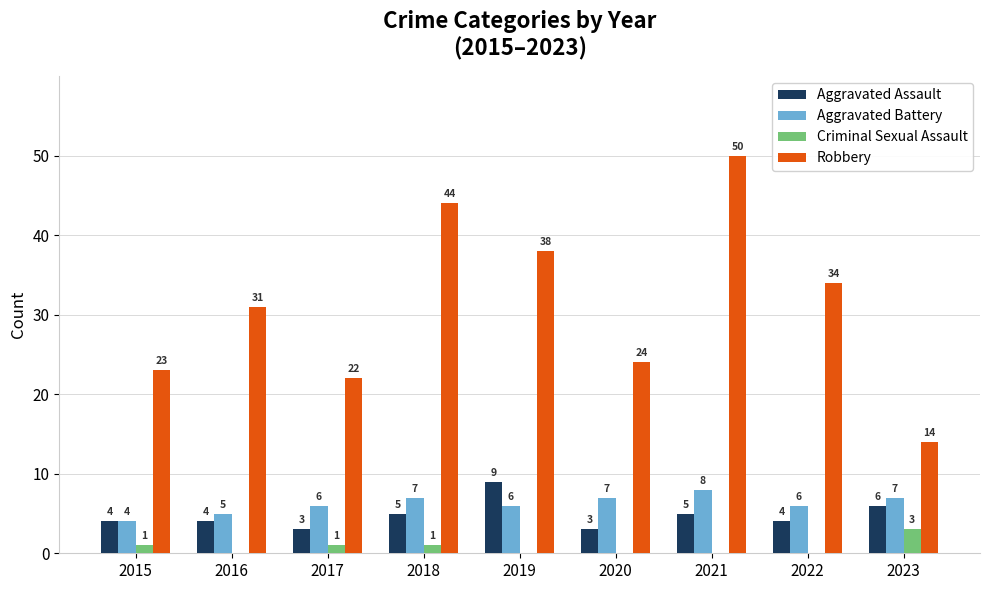

Which category has the highest value across all series?

2021